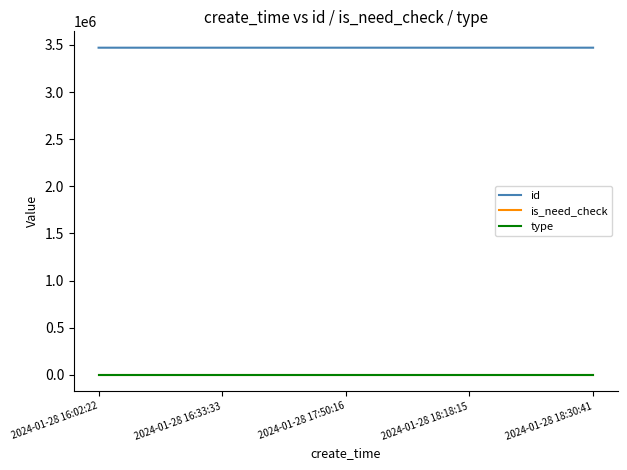

Is it true that type equals 0 at 2024-01-28 18:18:15?

True